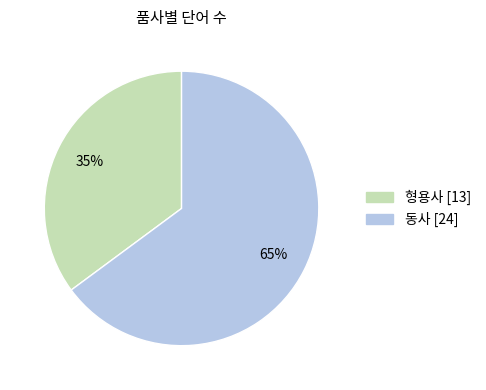

True or false: 형용사 accounts for 25% of the total.

False